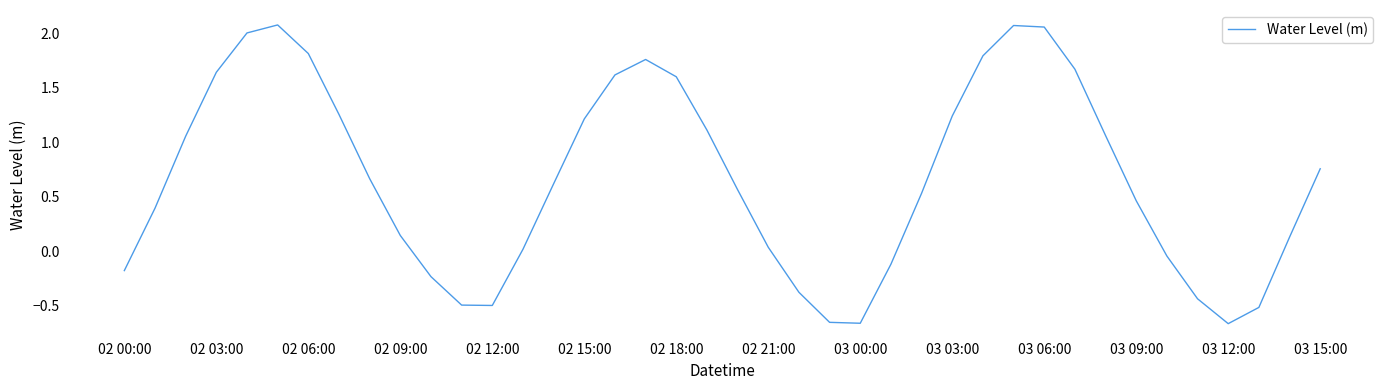

What is the average value?

0.7